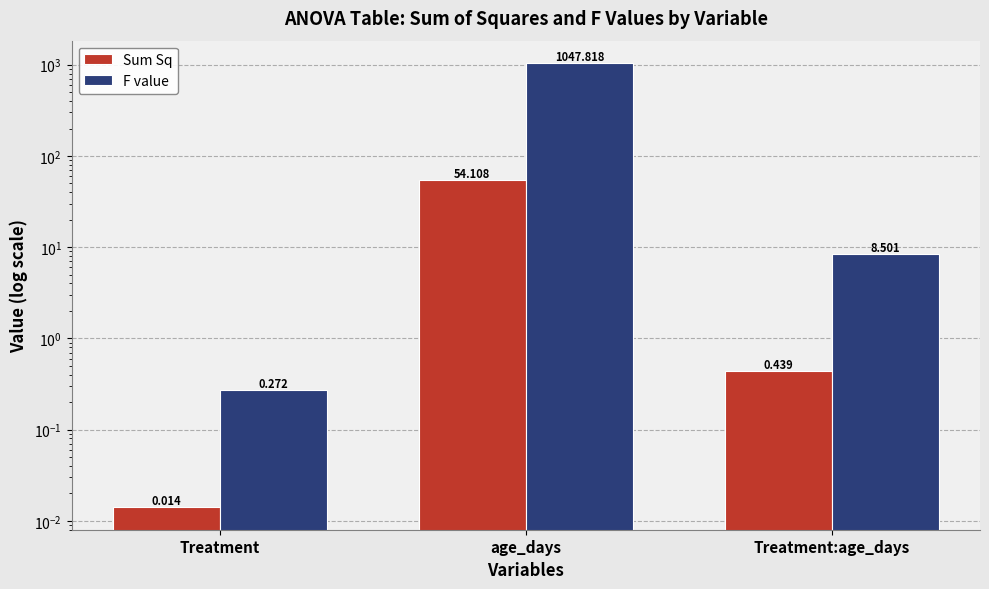

Reading left to right, what are all the values shown in this chart?

Sum Sq: Treatment=0.0	age_days=54.1	Treatment:age_days=0.4
F value: Treatment=0.3	age_days=1047.8	Treatment:age_days=8.5